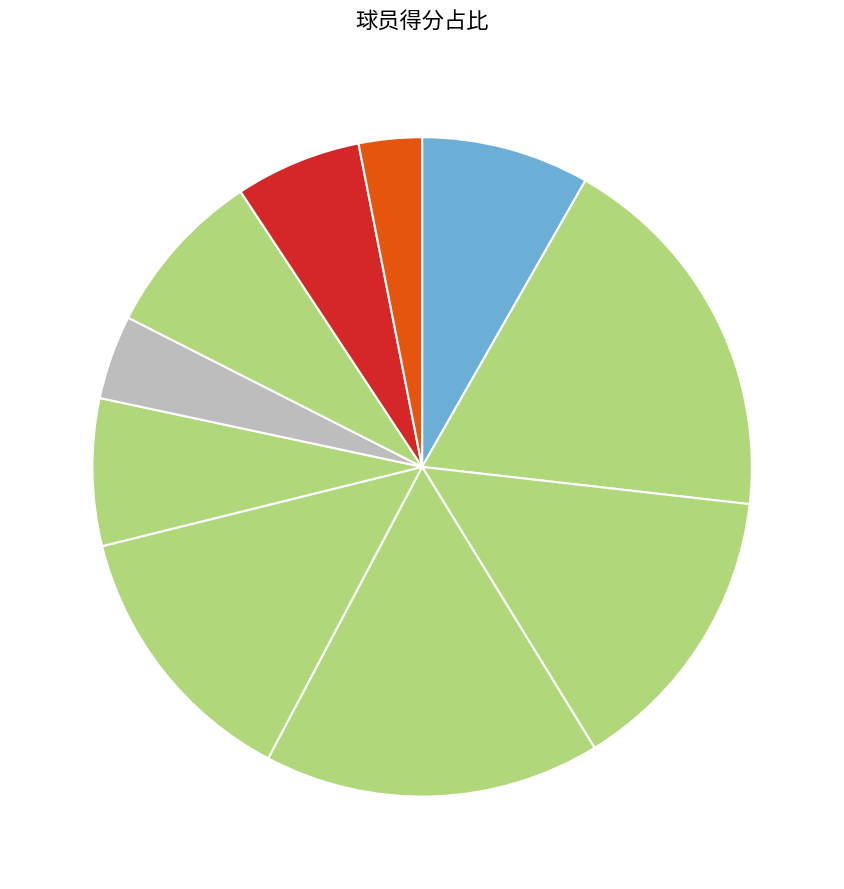

How many slices are in this pie chart?

10